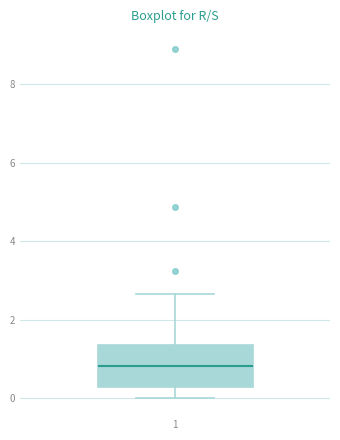

Read this box plot against the y-axis: the position of the median line, the range covered by the box, and the ends of both whiskers. The values are not printed on the chart, so give them approximately, as read against the axis.

median 0.8, box 0.2 to 1.4, whiskers 0.0 to 2.6